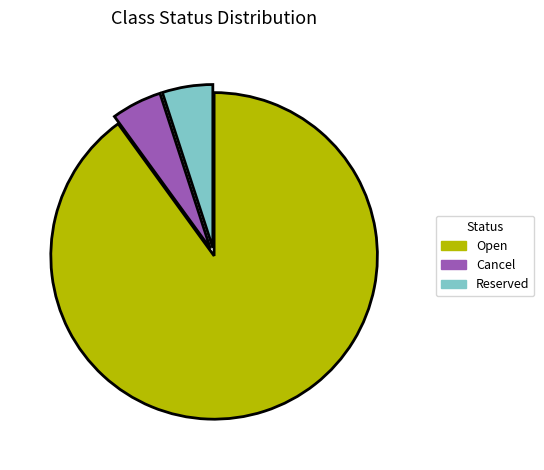

Which has a higher value, Cancel or Open?

Open